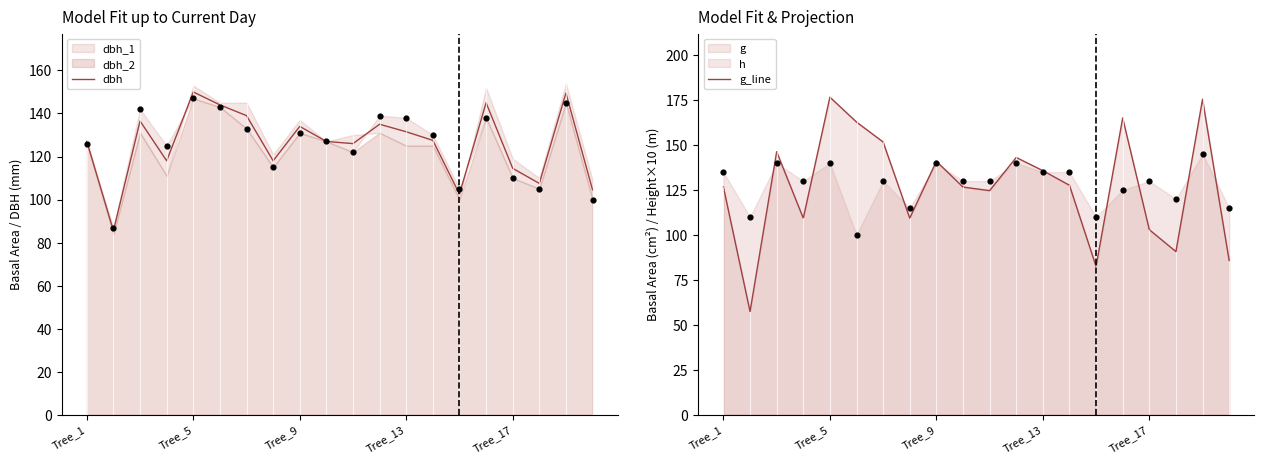

At how many categories does at least one series exceed 155?

4